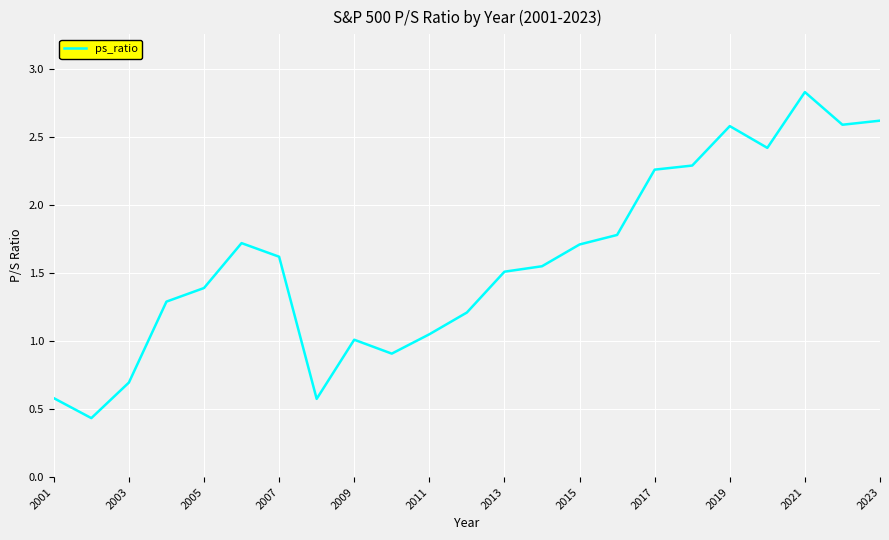

What is the difference between the maximum and minimum values?

2.4